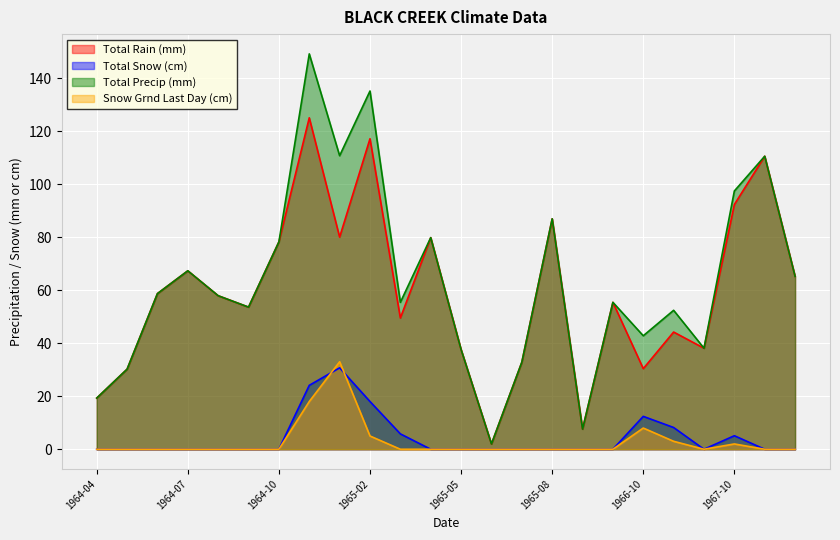

At which category does the chart reach its minimum across all series?

1964-04